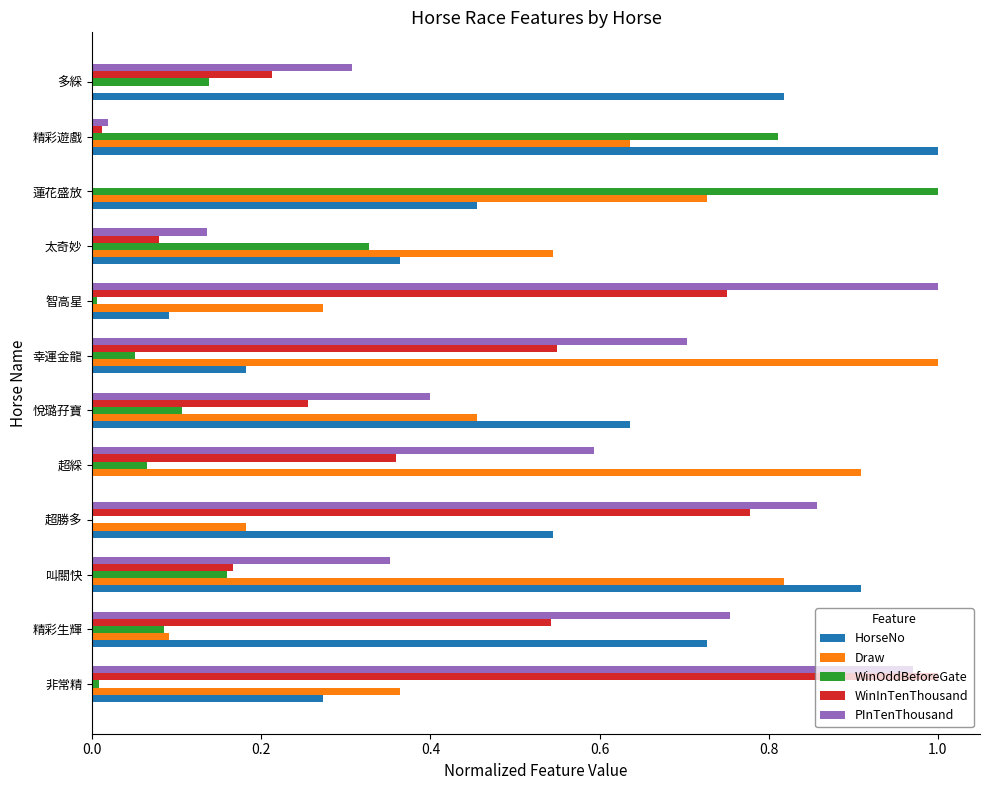

At which category is the sum across all series the highest?

非常精